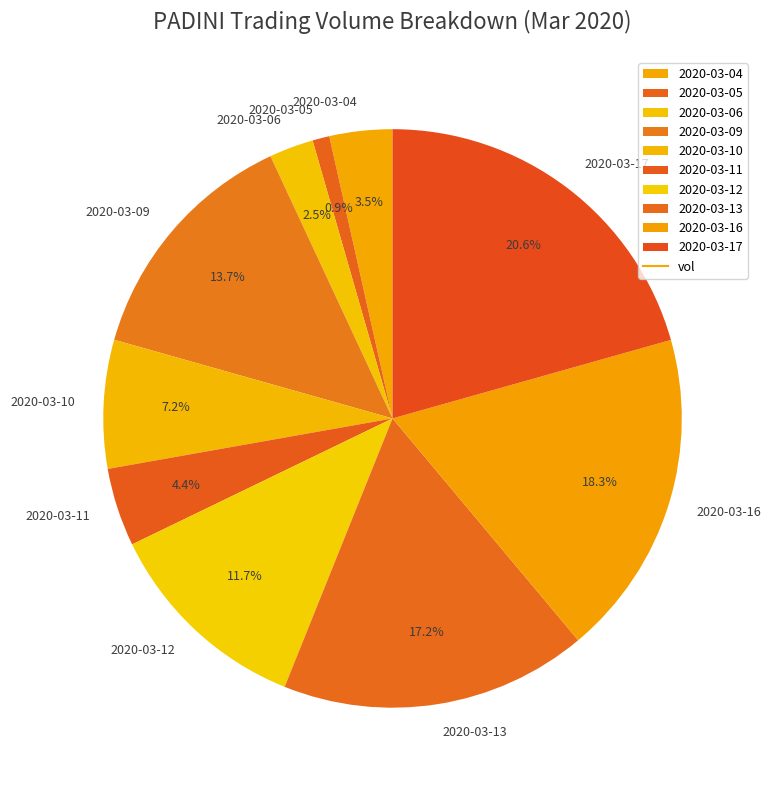

How many slices are in this pie chart?

10